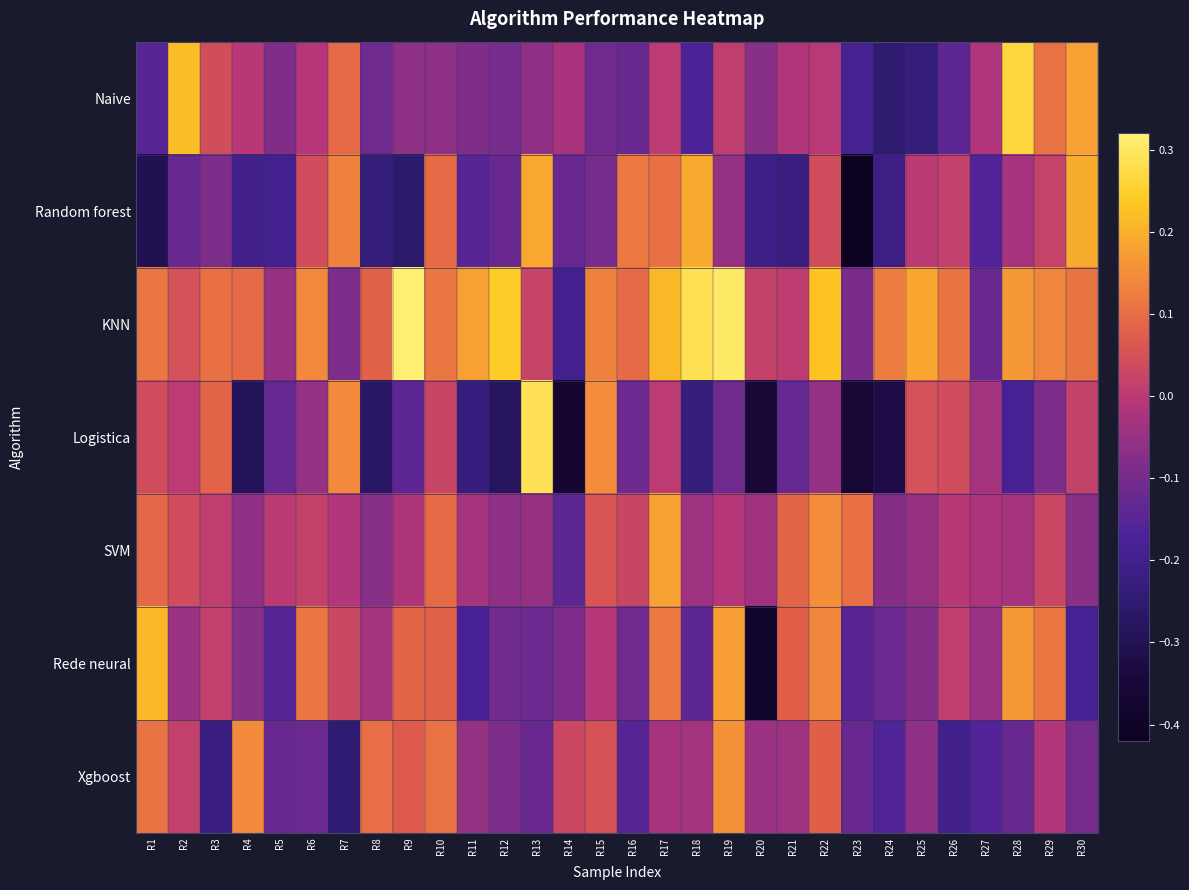

At how many categories does at least one series exceed 0?

28